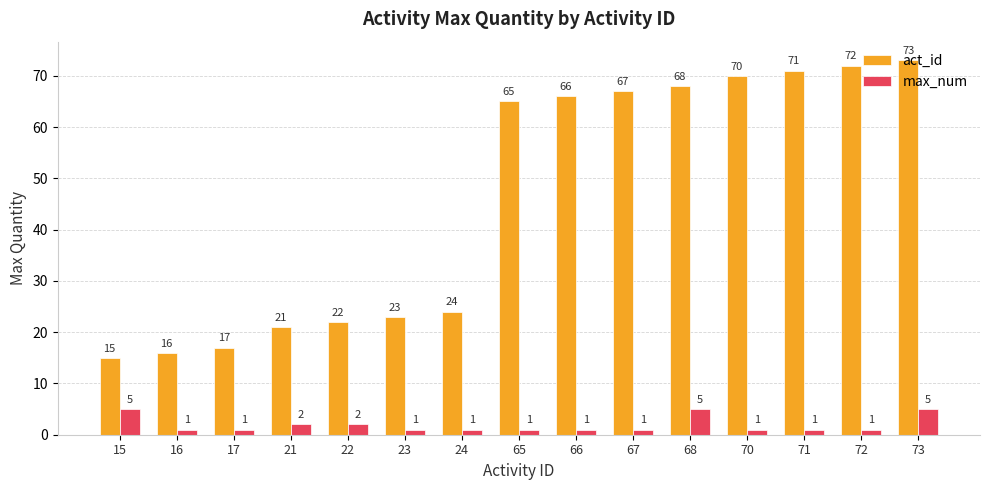

At which category is the sum across all series the highest?

73